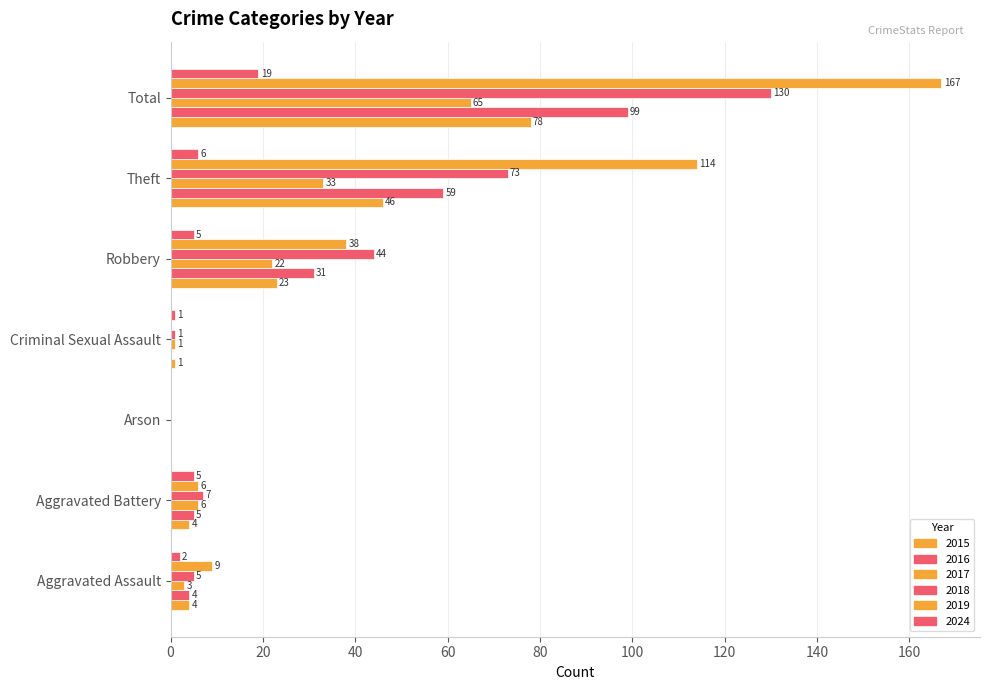

Count the number of data series in this chart.

6